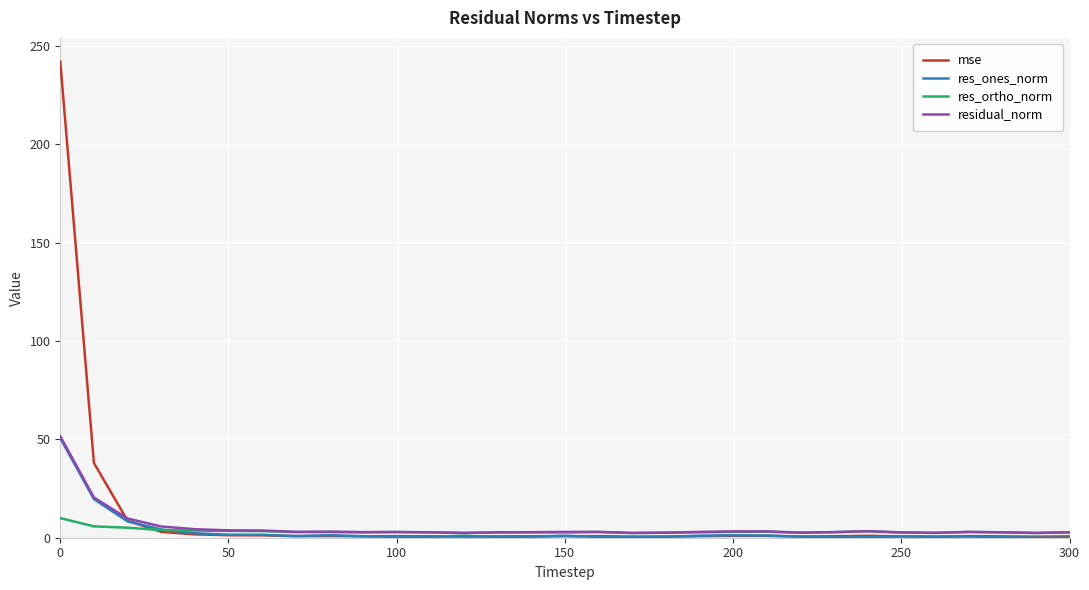

What is the maximum value shown in the chart?

241.9